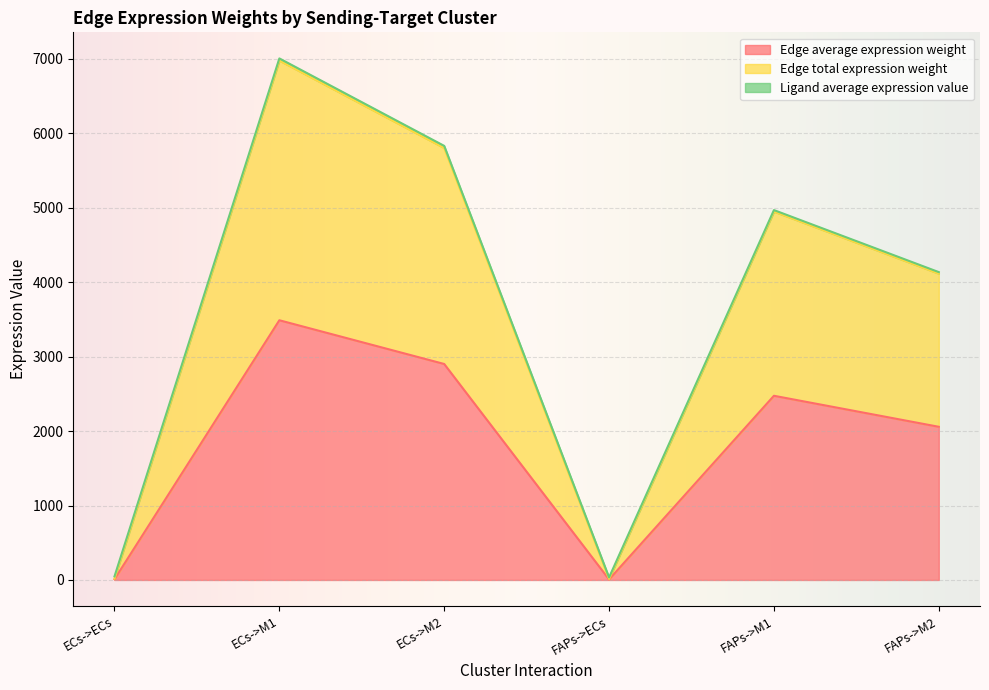

At which label does Edge total expression weight first exceed 4947?

ECs->M1